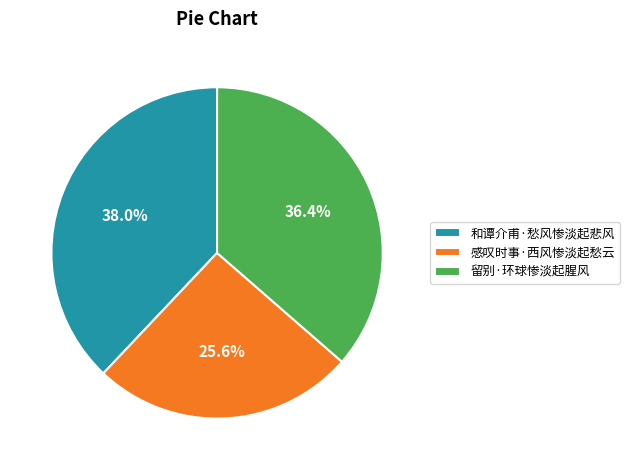

Does any single category account for the majority?

No